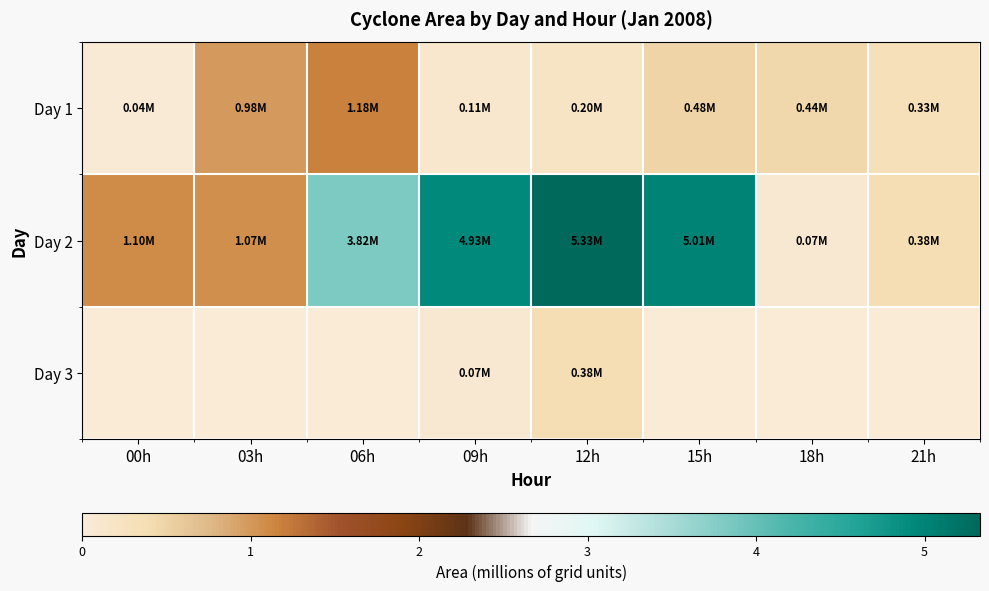

Which has a higher value, 09h or 18h?

18h